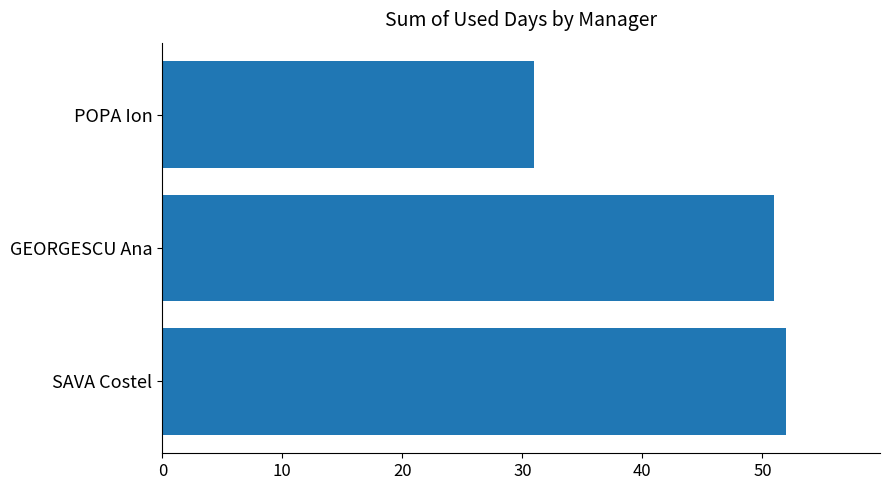

Rank the categories by value from highest to lowest.

SAVA Costel, GEORGESCU Ana, POPA Ion